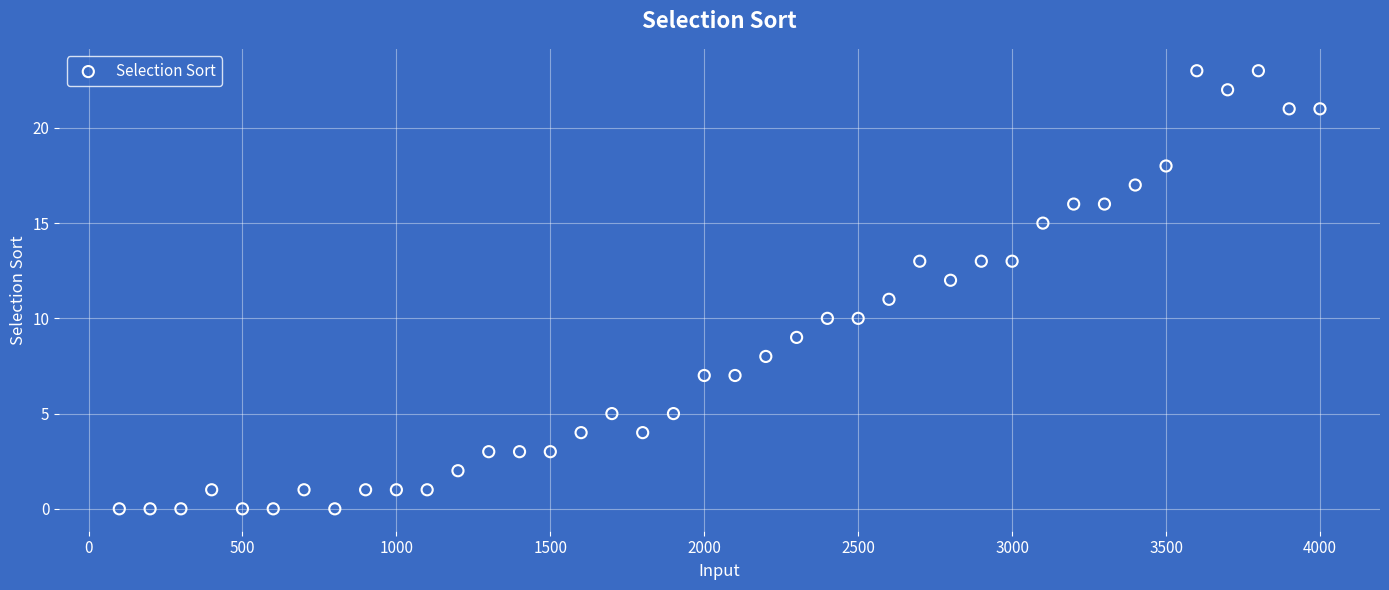

What is the range of X values (max minus min)?

3900